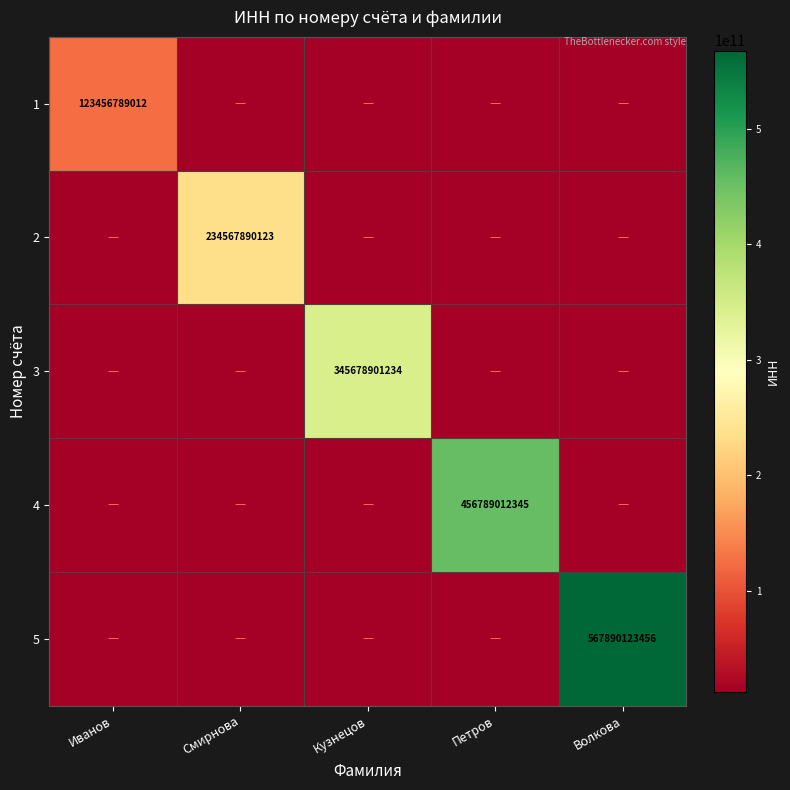

At how many categories does at least one series exceed 442290588240?

2